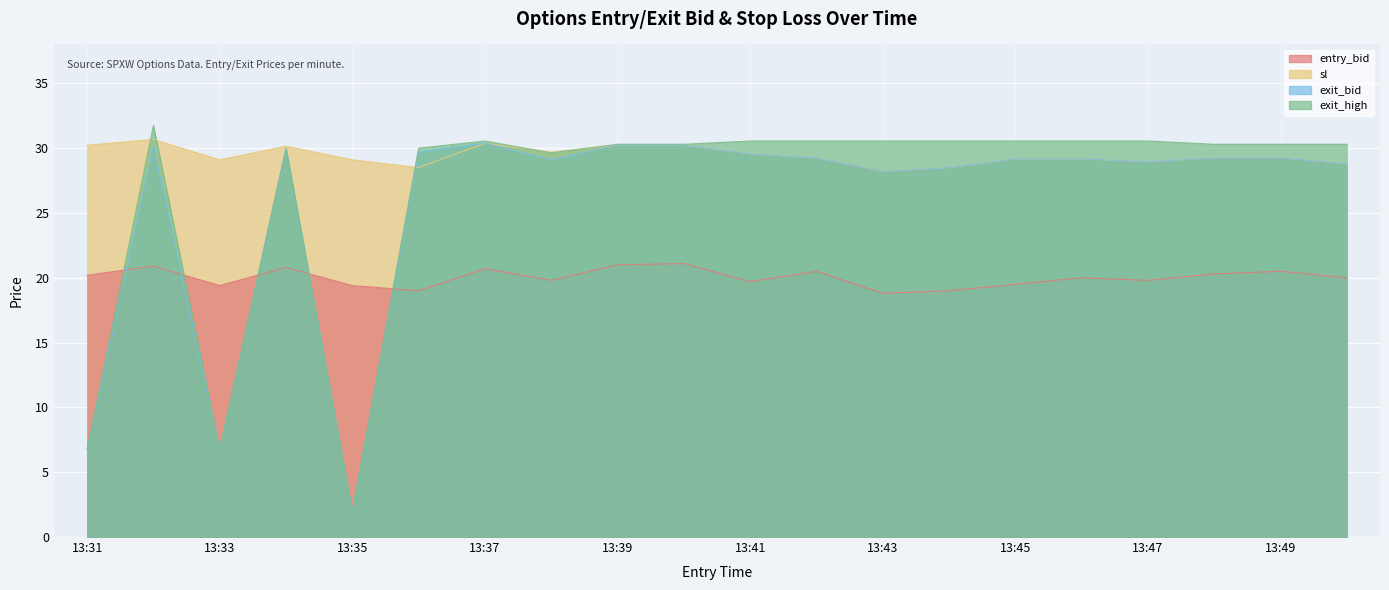

Which has a higher value, 13:32 or 13:50?

13:32